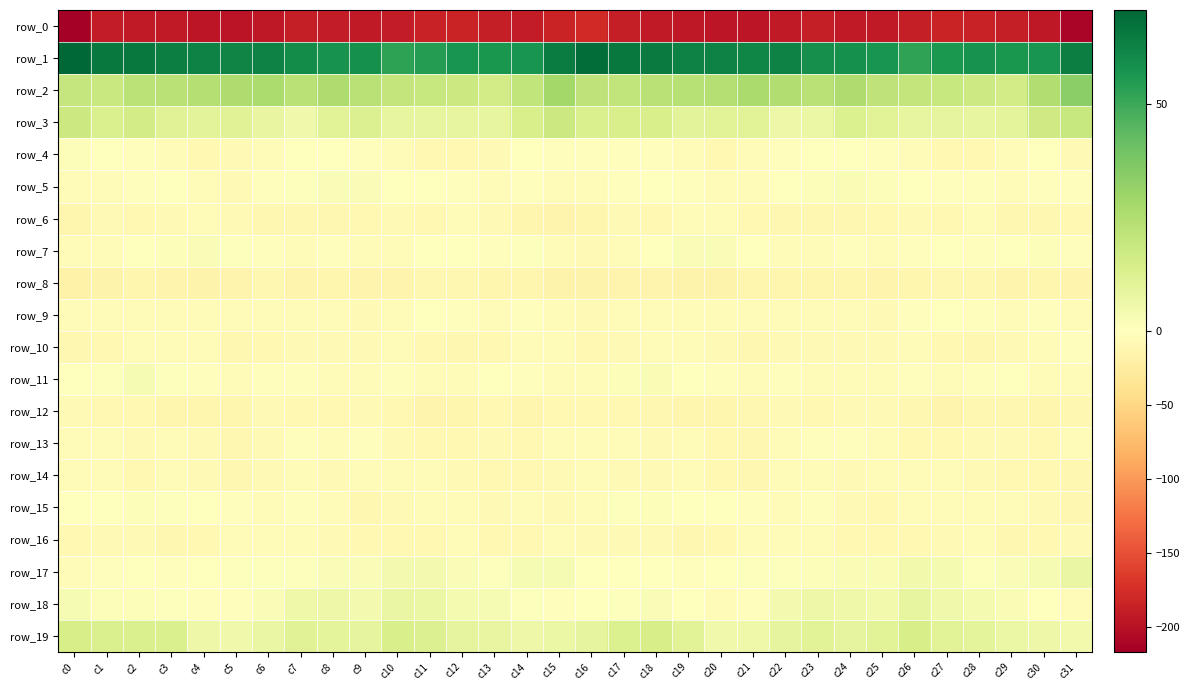

What is the difference between the second highest and second lowest values in the row_14 series?

6.6